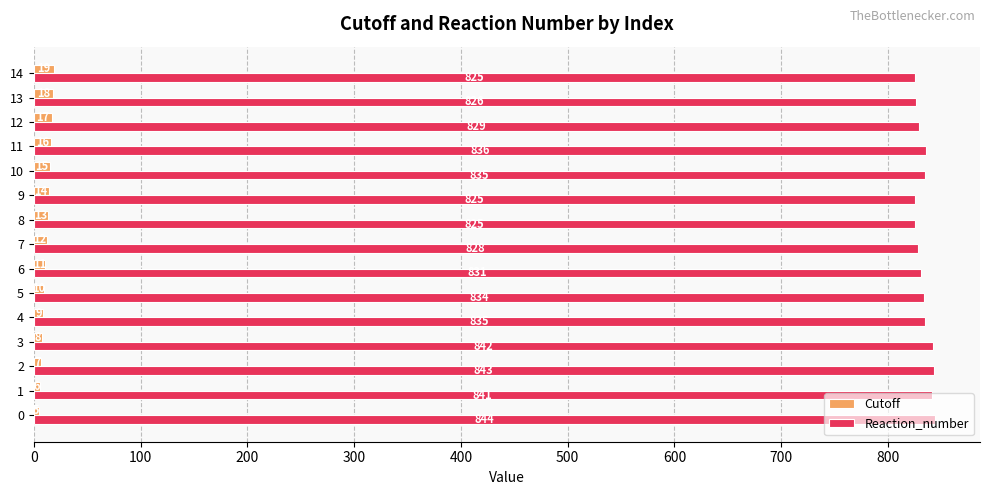

True or false: Cutoff has a value of 10 at 5.

True